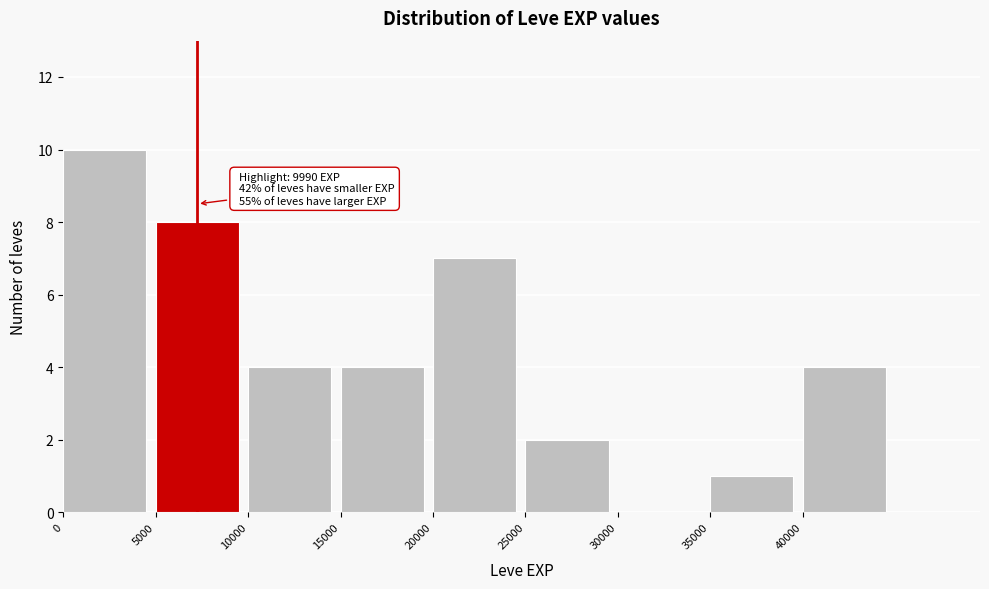

Which range on the x-axis has the tallest bar?

0 to 5000